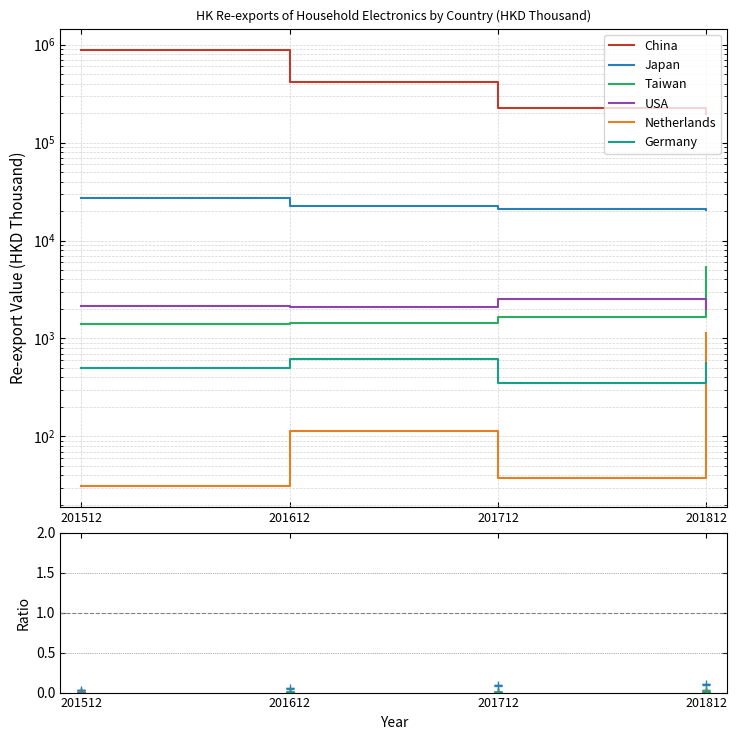

What is the difference between the Netherlands values at 201612 and 201712?

75.6